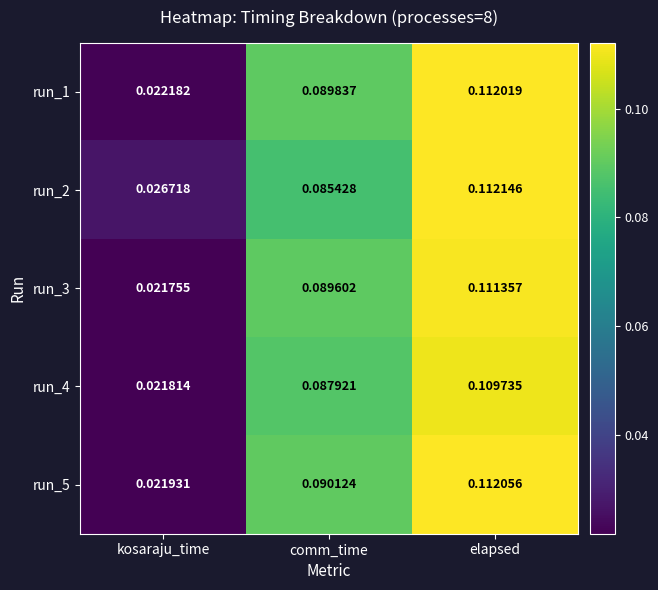

At which label is run_1 closest to 0?

kosaraju_time